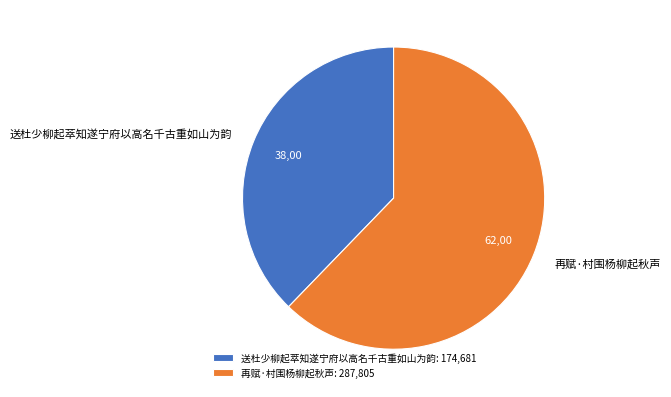

Between 再赋·村围杨柳起秋声 and 送杜少柳起萃知遂宁府以高名千古重如山为韵, which is larger?

再赋·村围杨柳起秋声